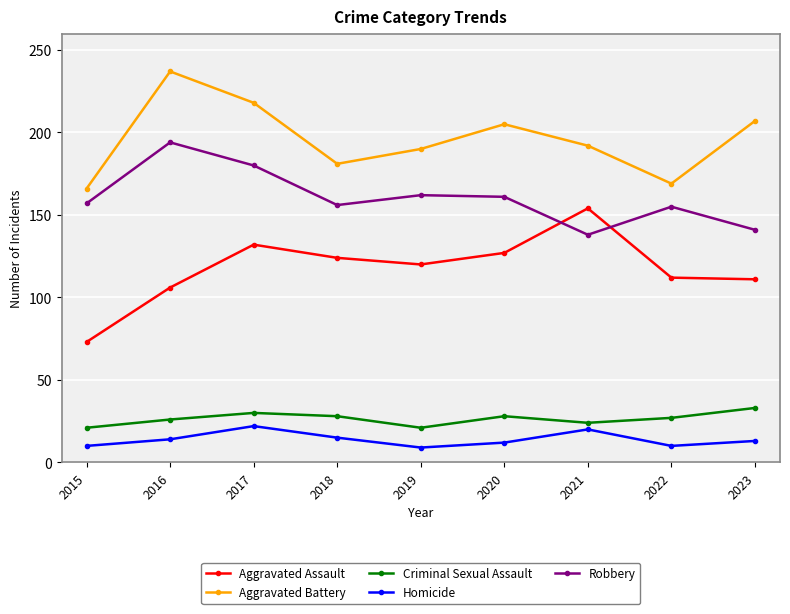

What is the sum of all Aggravated Battery values?

1765